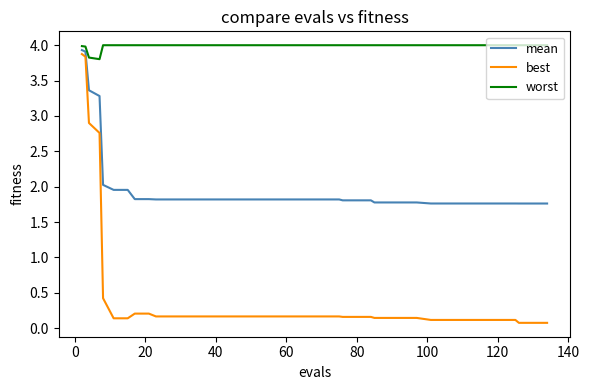

At how many categories does at least one series exceed 2?

40